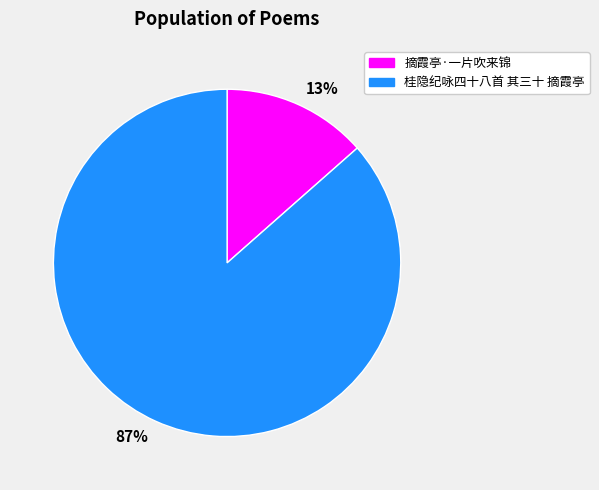

Which category has the smallest portion of the pie?

摘霞亭·一片吹来锦